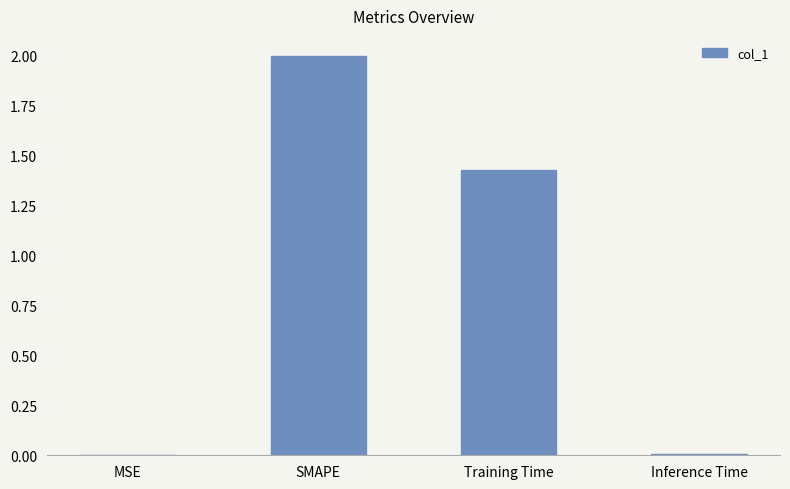

The chart shows a value of 0.0 at MSE. True or false?

True